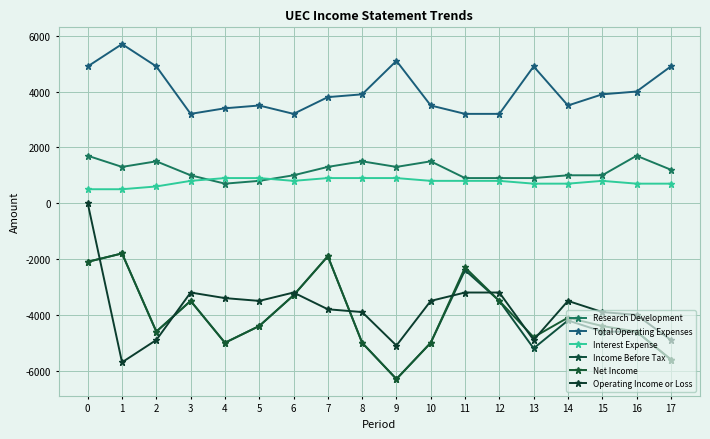

Is it true that Net Income equals -1598 at 11?

False